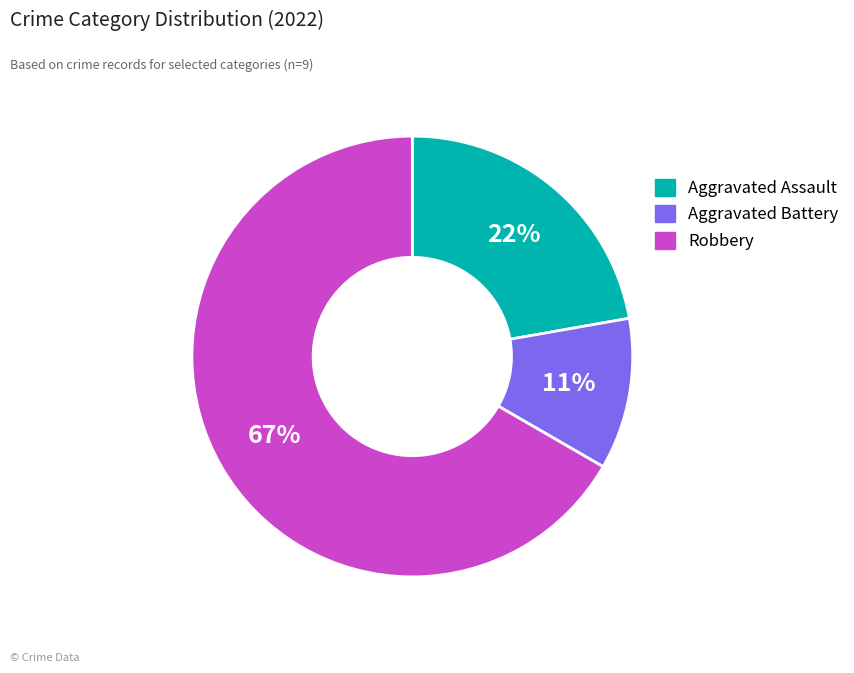

What is the largest slice in the pie chart?

Robbery